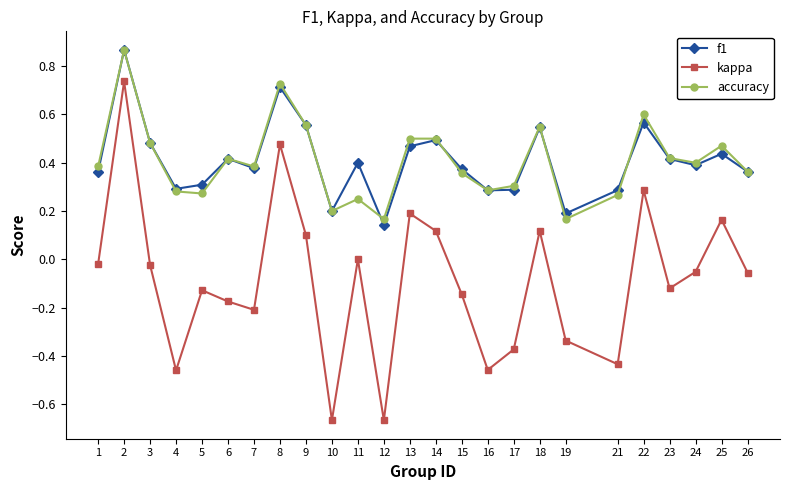

True or false: f1 and kappa cross at least once.

False